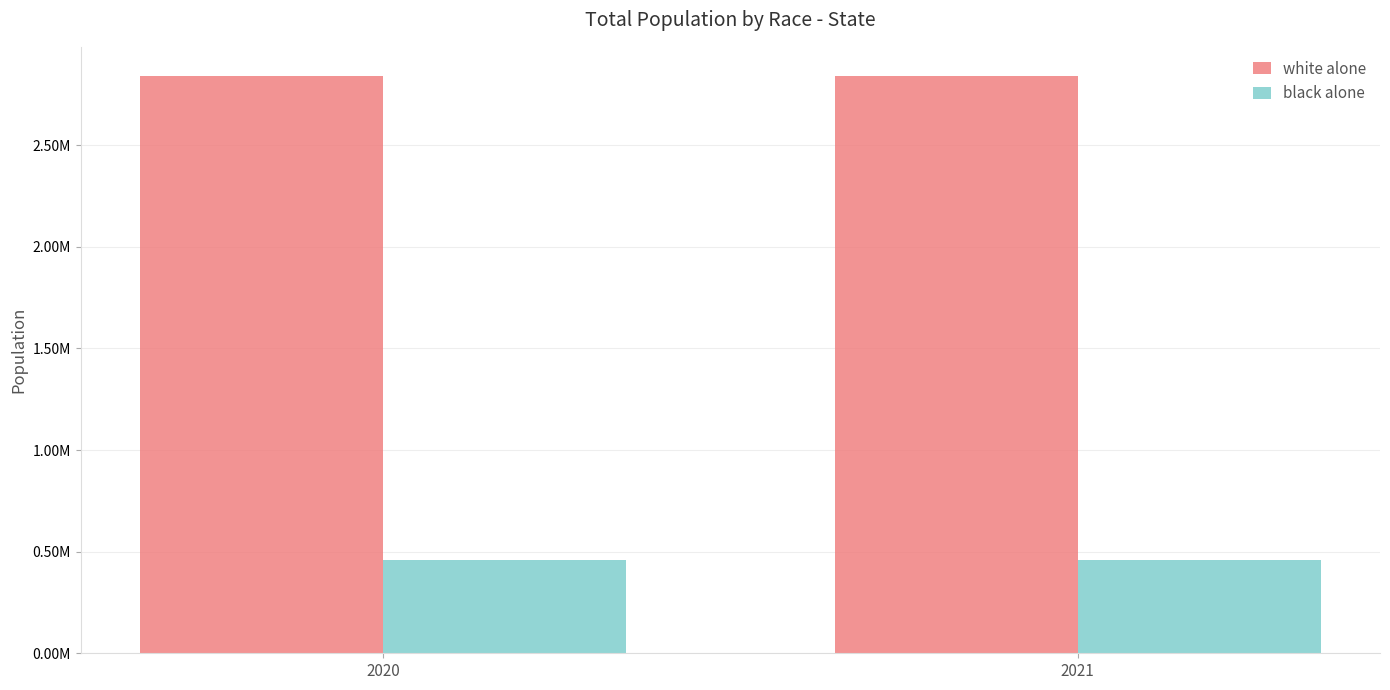

What are all the series names shown in the legend?

white alone, black alone